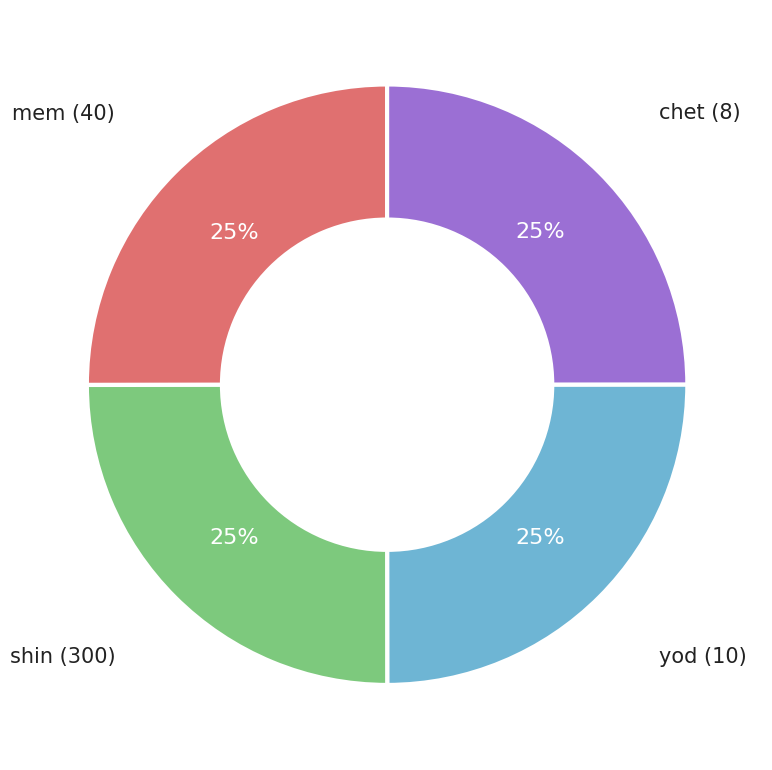

To the nearest percent, what is the average slice percentage?

25%